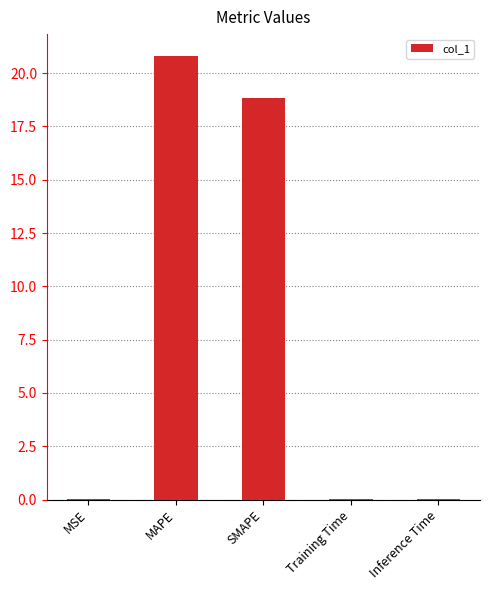

The value at MAPE is 12.3. True or false?

False